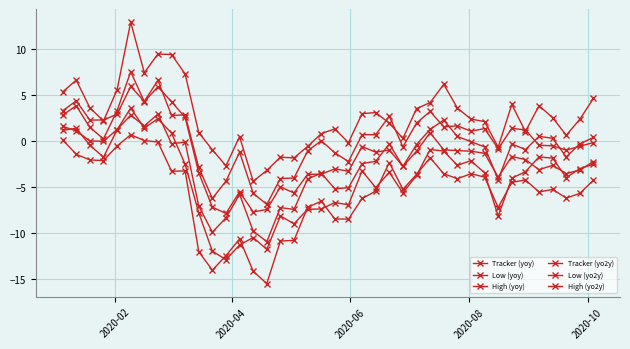

What is the maximum value for High (yoy)?

6.6